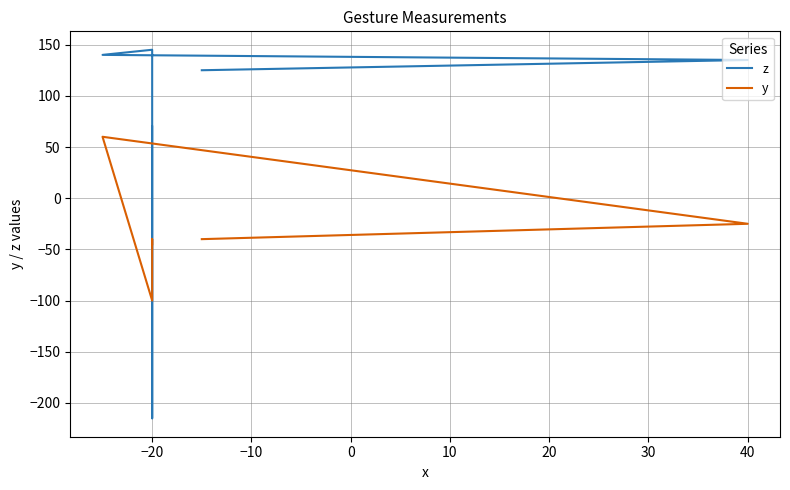

Which series ends up on top after the final intersection of z and y?

z